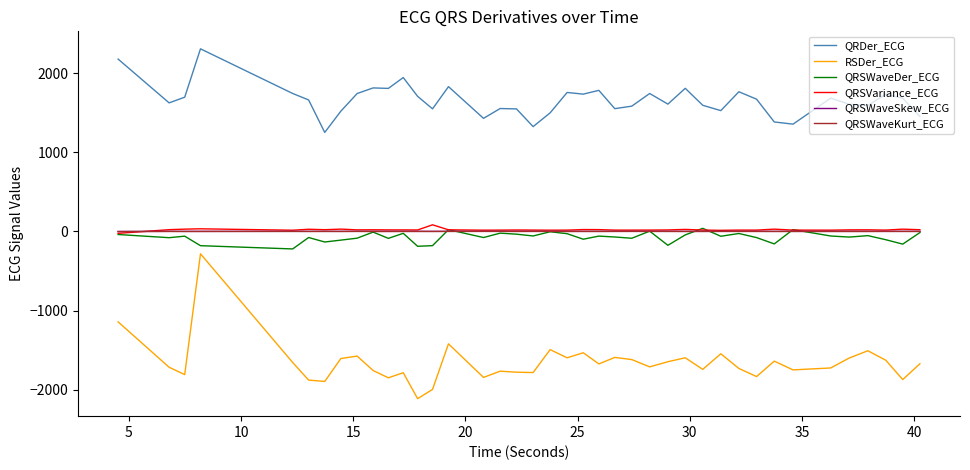

Which series has the largest total across all categories?

QRDer_ECG